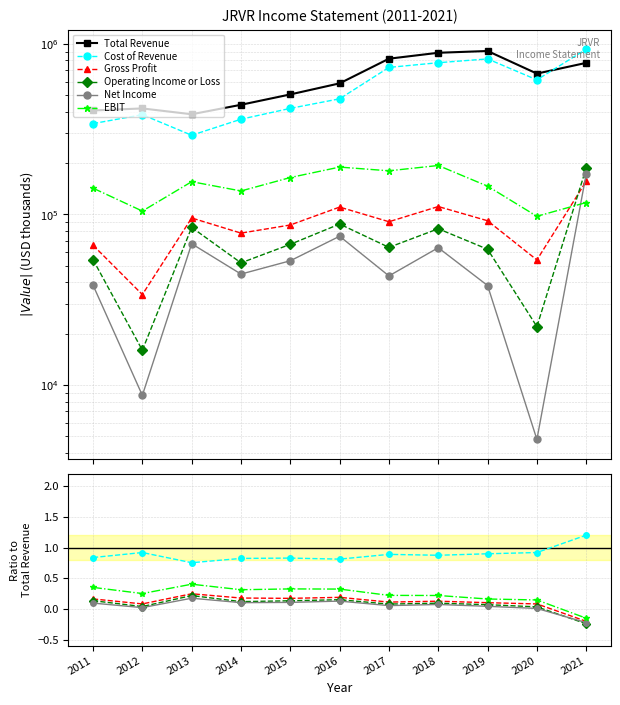

What is the approximate value of Cost of Revenue at 2018?

0.9